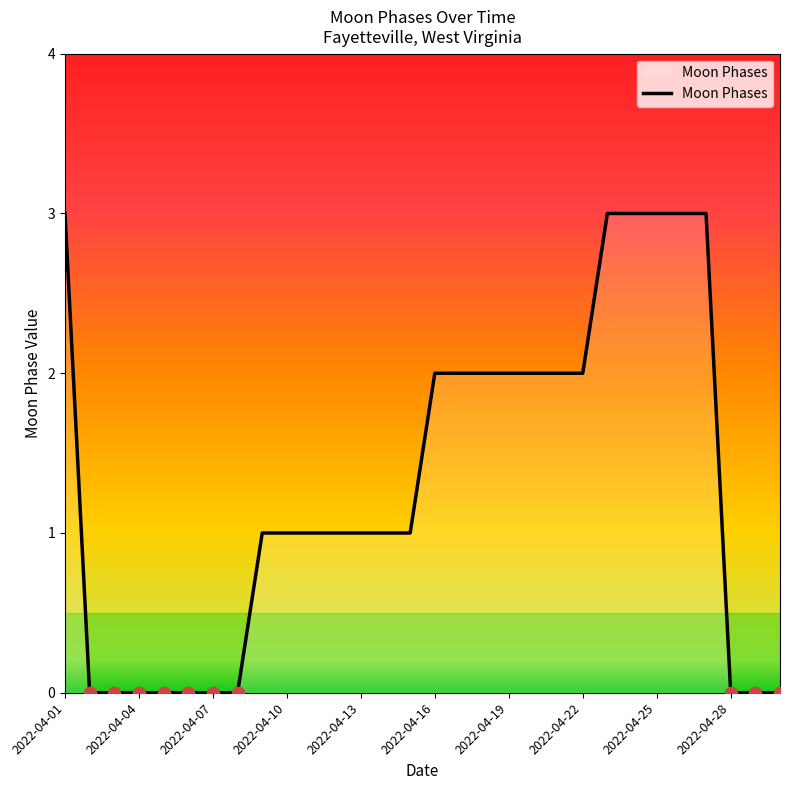

What is the greatest value displayed?

3